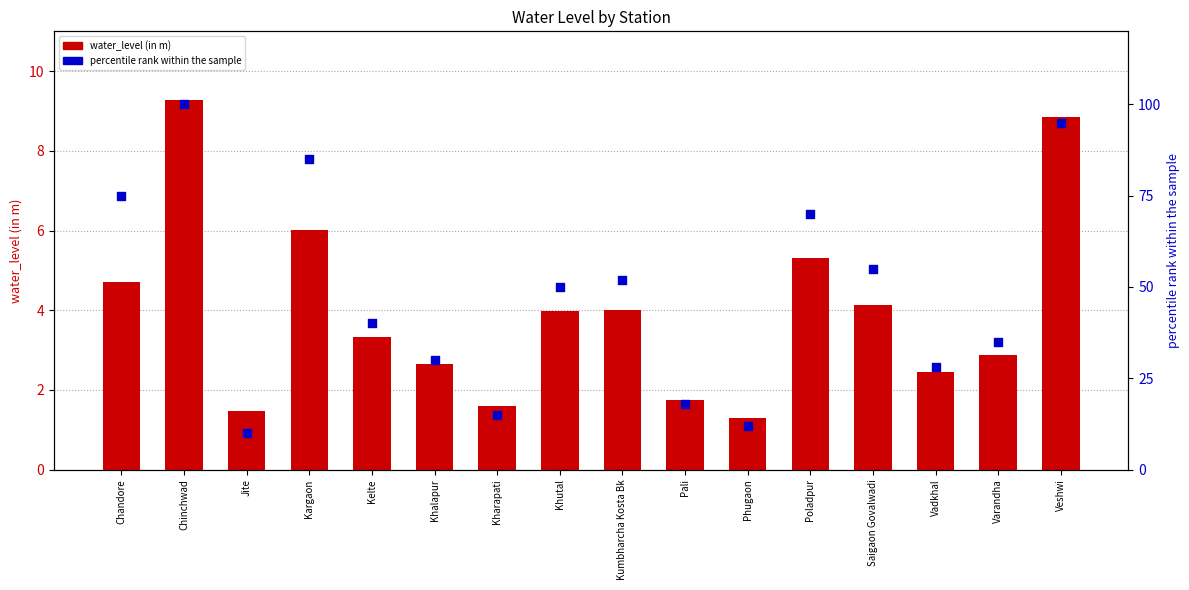

What are all the series names shown in the legend?

water_level (in m), percentile rank within the sample